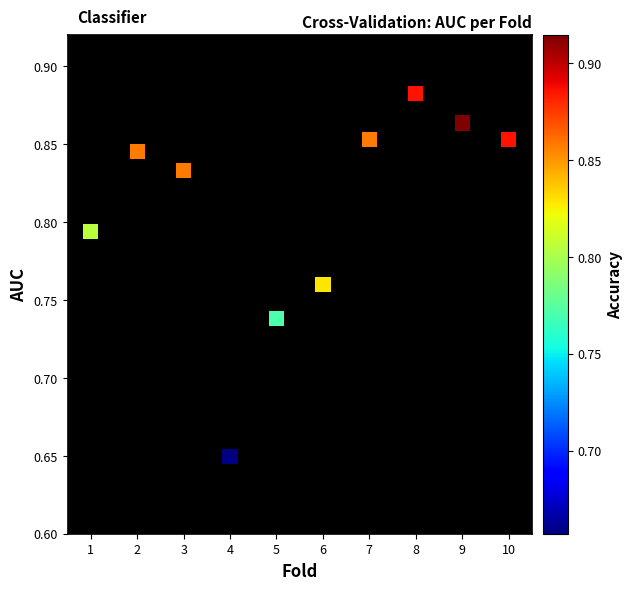

What is the range of X values (max minus min)?

9.0